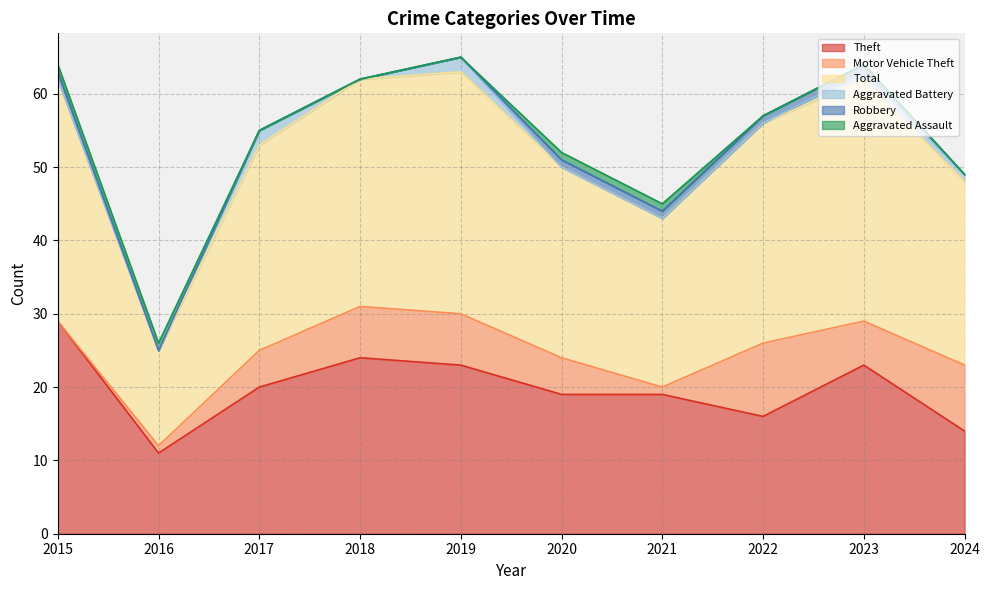

The Motor Vehicle Theft series shows 3 at 2018. True or false?

False